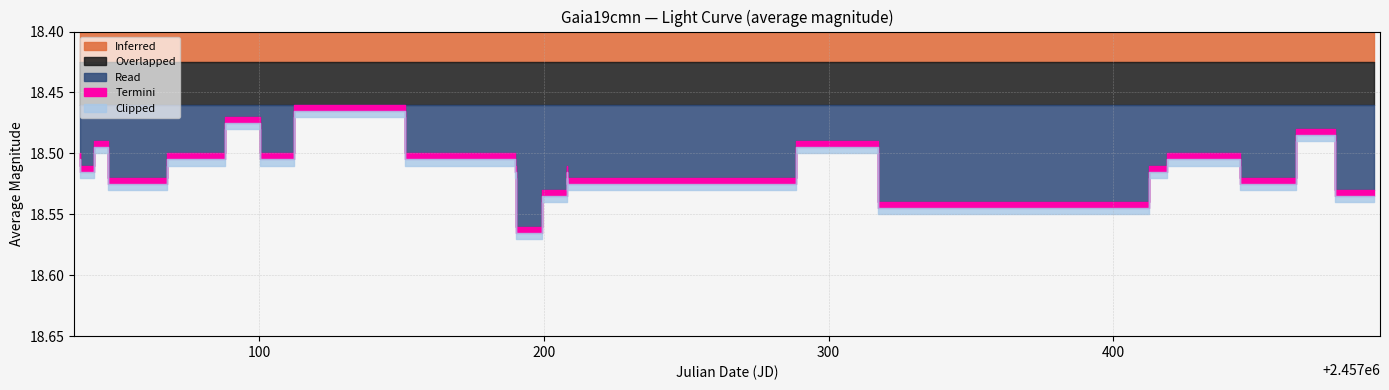

Reading left to right, extract all data points from this chart.

0=18.5	1=18.5	2=18.5	3=18.5	4=18.5	5=18.5	6=18.5	7=18.5	8=18.5	9=18.5	10=18.5	11=18.6	12=18.6	13=18.5	14=18.5	15=18.5	16=18.5	17=18.5	18=18.5	19=18.5	20=18.5	21=18.5	22=18.5	23=18.5	24=18.5	25=18.5	26=18.5